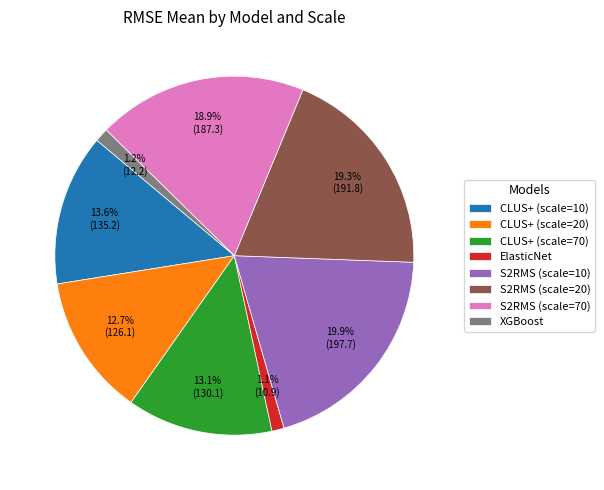

True or false: S2RMS (scale=10) accounts for 5% of the total.

False